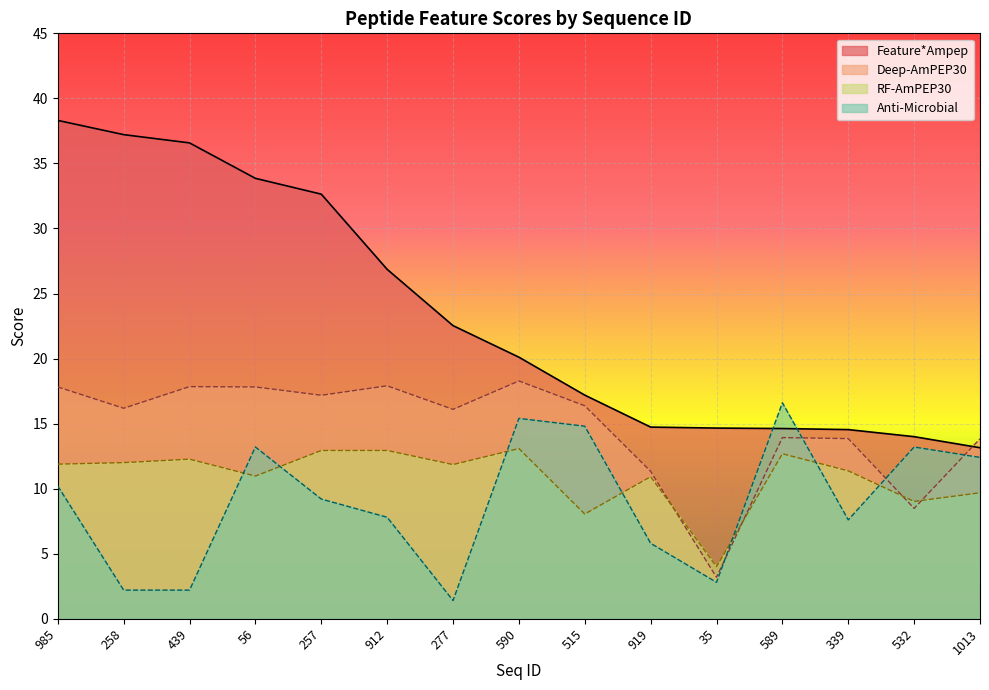

Which has a higher value, 912 or 339?

912